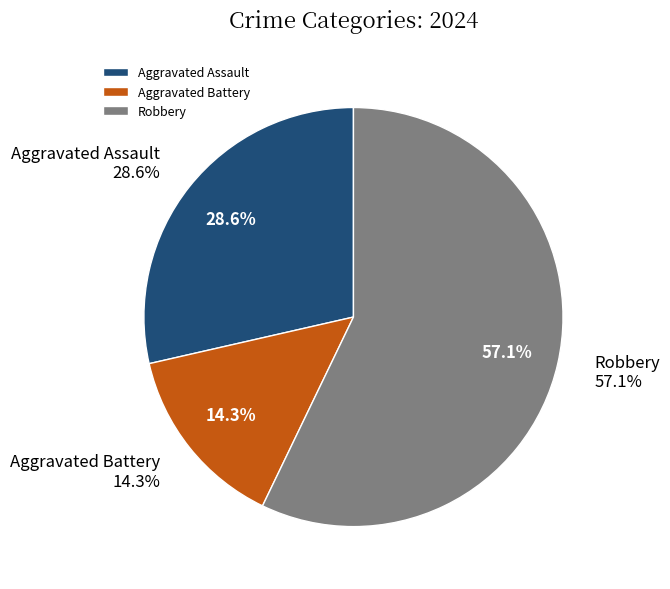

Which category has the smallest portion of the pie?

Aggravated Battery